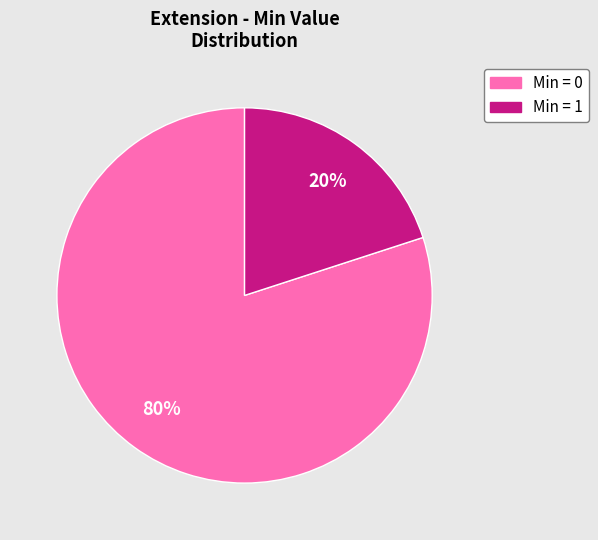

Is there a majority slice in this chart?

Yes